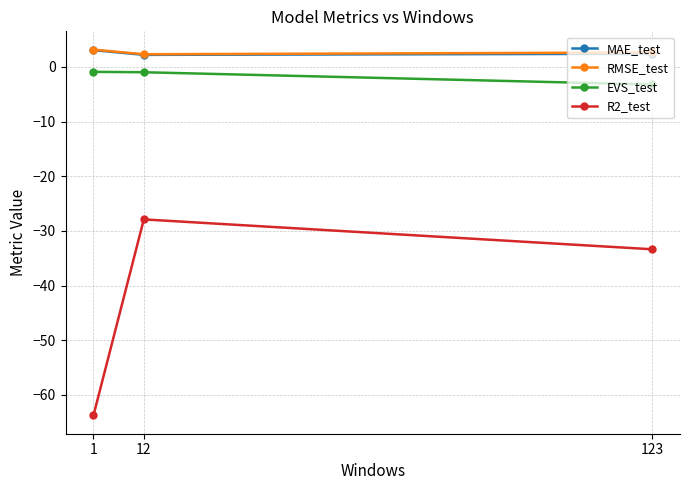

The value of EVS_test at 123 is -3.2. True or false?

True